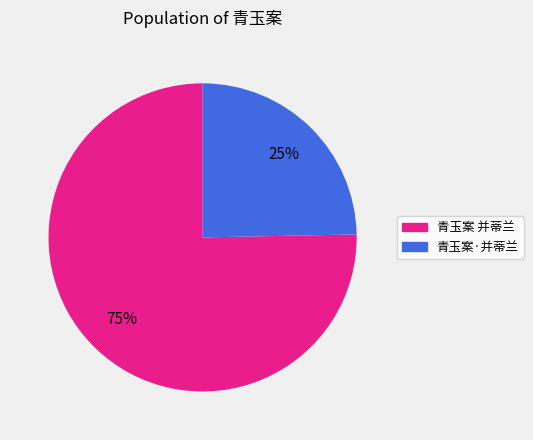

What is the majority slice?

青玉案 并蒂兰